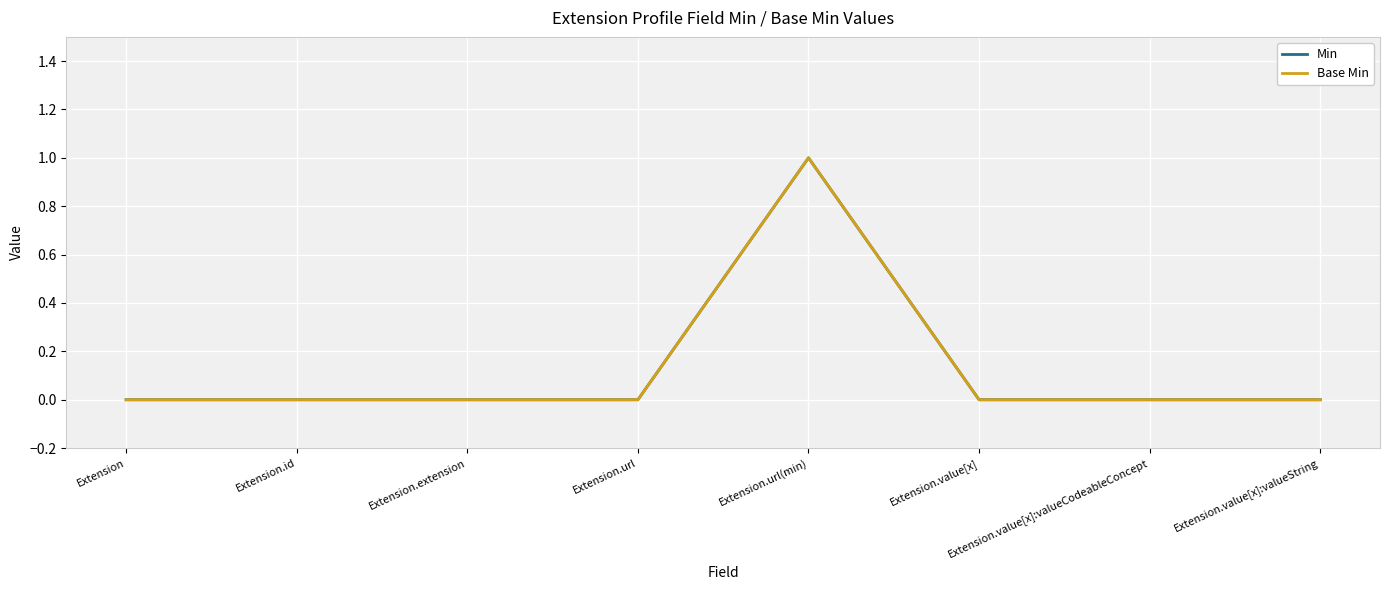

Does the chart display data point markers on the line(s)?

No